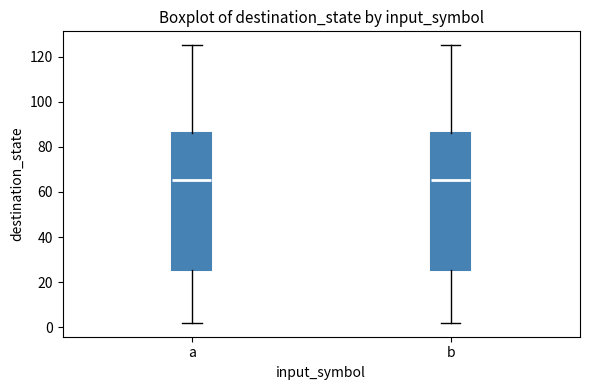

Reading left to right, read every box against the y-axis: the position of its median line, the range the box covers, and the ends of its whiskers. The values are not printed on the chart, so give them approximately, as read against the axis.

a: median 66, box 26 to 86, whiskers 2 to 126
b: median 66, box 26 to 86, whiskers 2 to 126